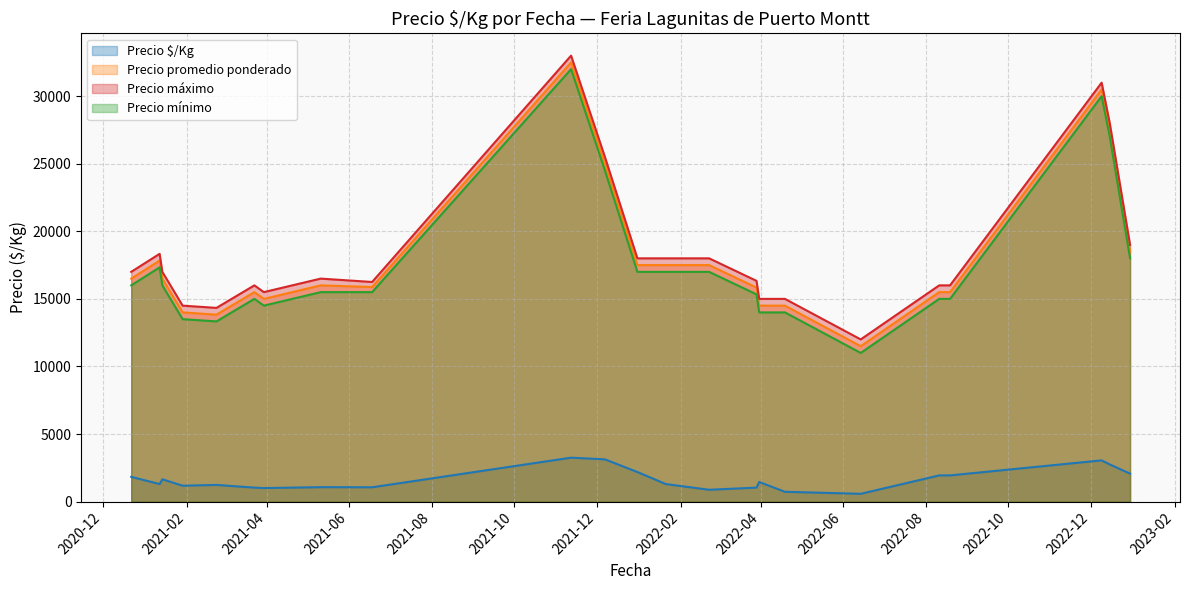

Rank the series at 2022-03-29 from lowest to highest value.

Precio $/Kg, Precio mínimo, Precio promedio ponderado, Precio máximo